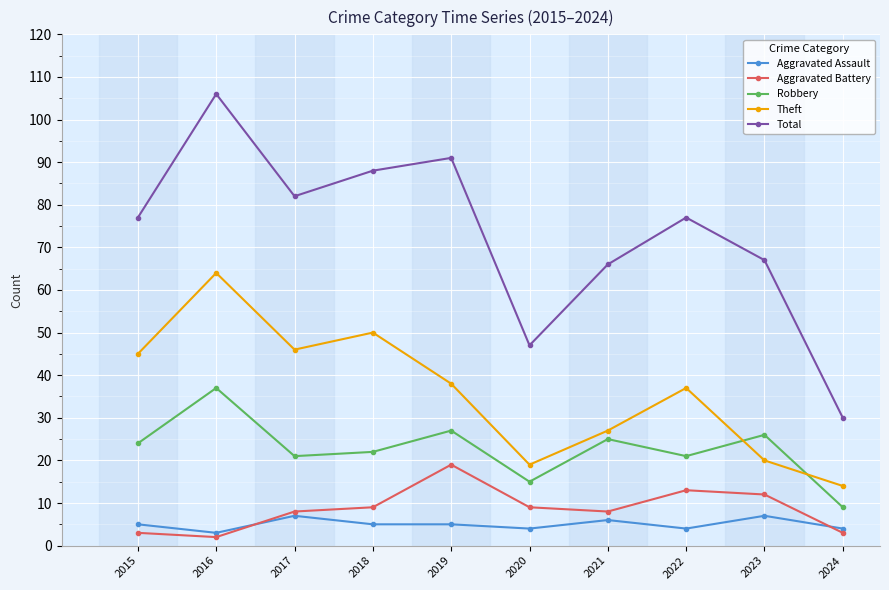

Reading left to right, transcribe all the data shown in this chart.

Aggravated Assault: 5	3	7	5	5	4	6	4	7	4
Aggravated Battery: 3	2	8	9	19	9	8	13	12	3
Robbery: 24	37	21	22	27	15	25	21	26	9
Theft: 45	64	46	50	38	19	27	37	20	14
Total: 77	106	82	88	91	47	66	77	67	30